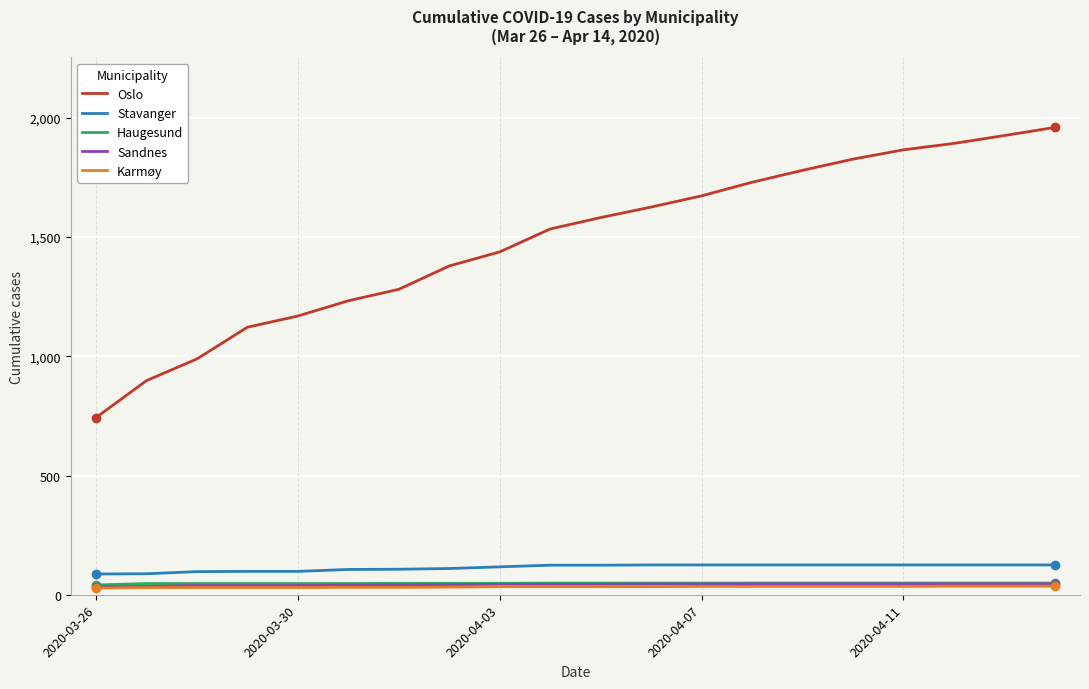

Which series has the largest total across all categories?

Oslo